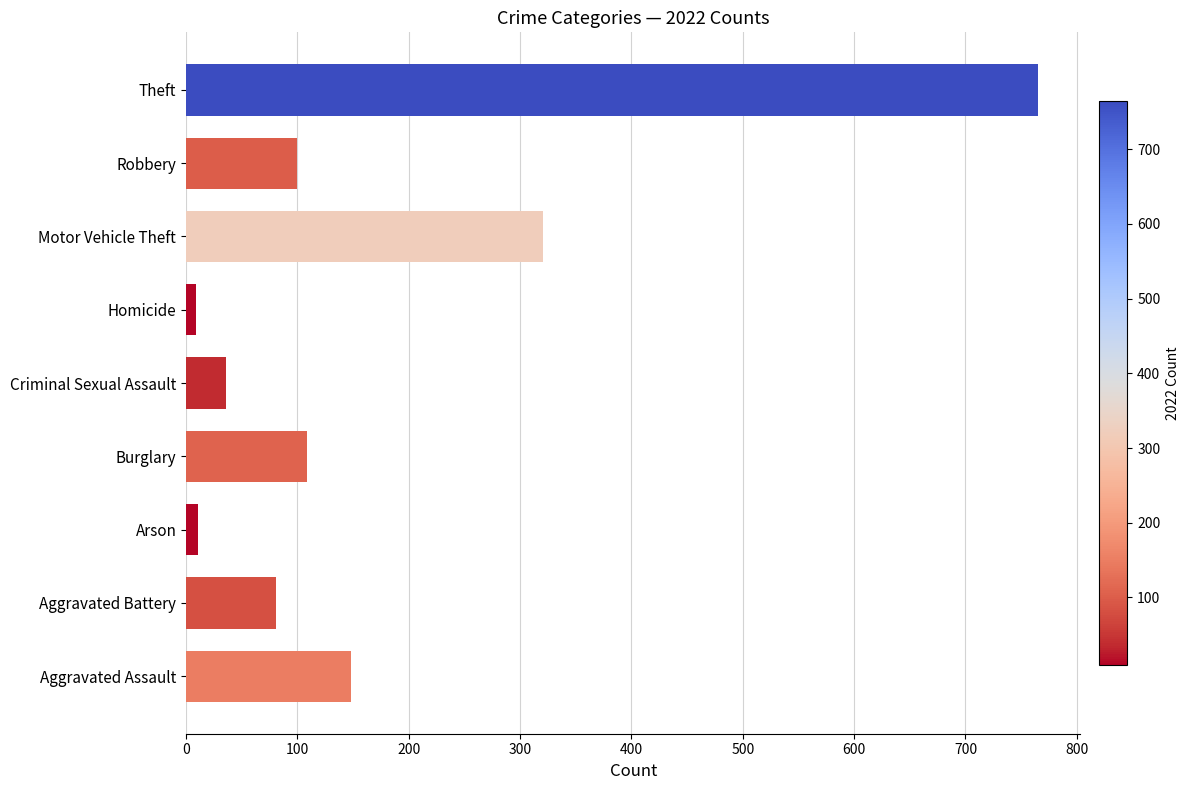

What is the value of the 3rd bar from the left?

11